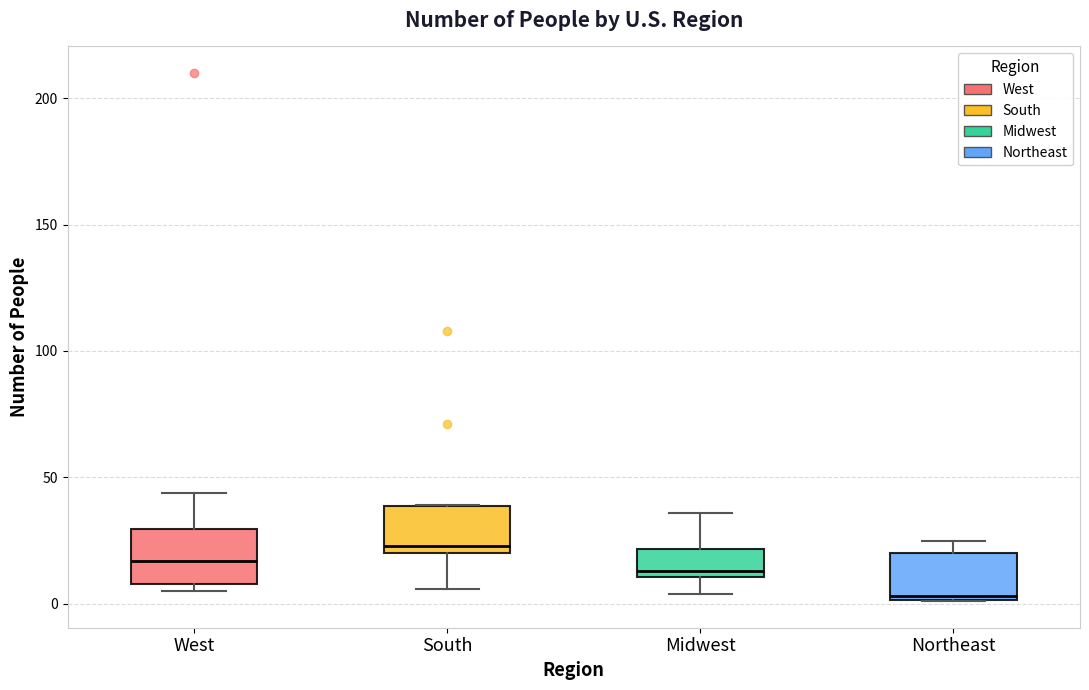

Where is the upper edge of the box for Midwest on the y-axis? The values are not printed on the chart, so give them approximately, as read against the axis.

20